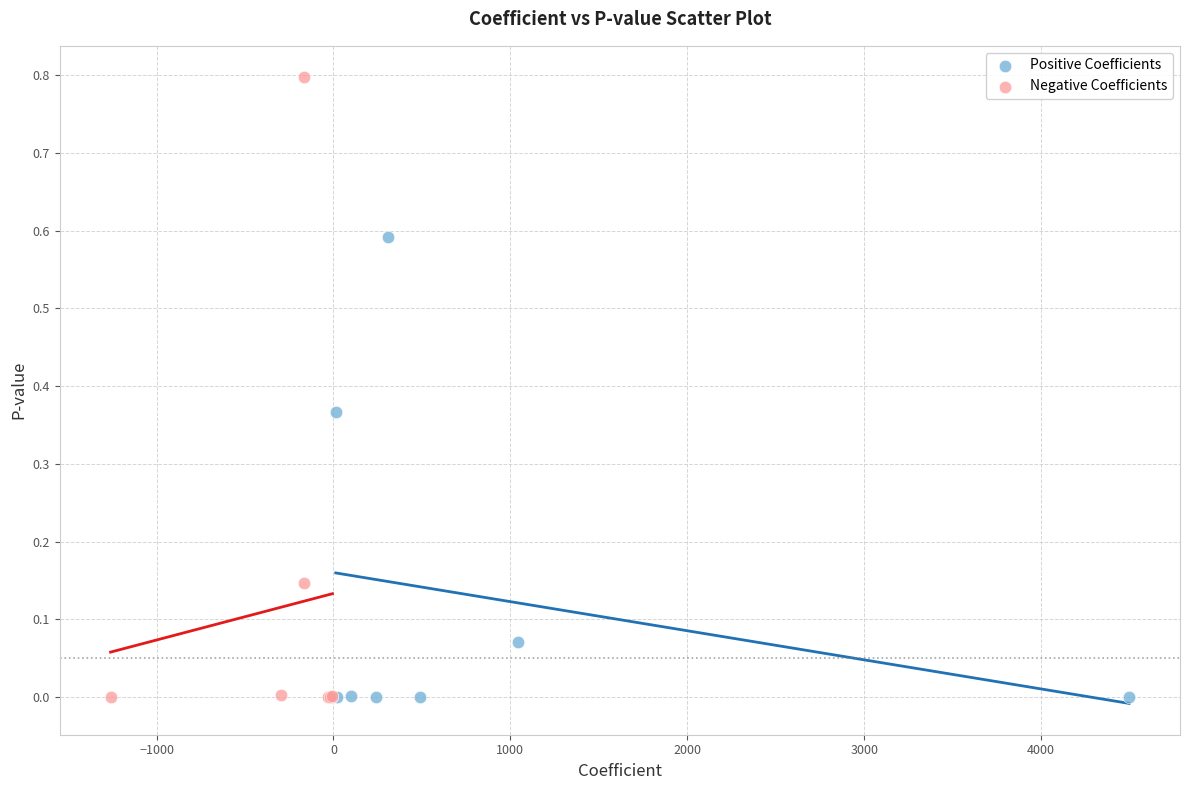

Which series has the largest Y range (max minus min)?

Negative Coefficients